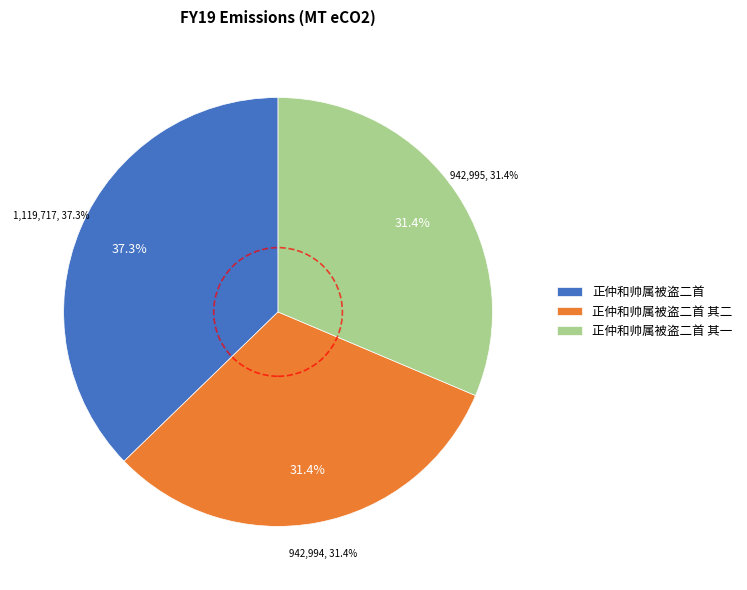

Is it true that 正仲和帅属被盗二首 其二 is 23% of the pie?

False